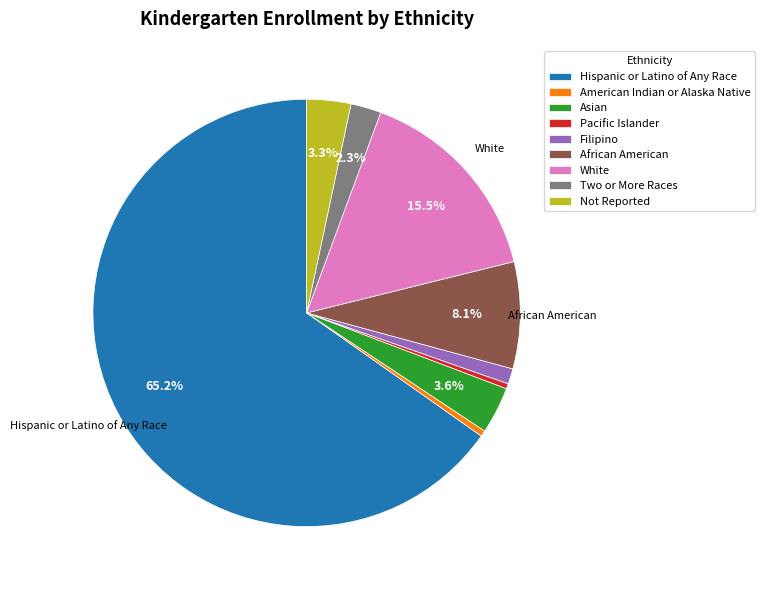

Combined, do Hispanic or Latino of Any Race and Pacific Islander account for over 50%?

Yes